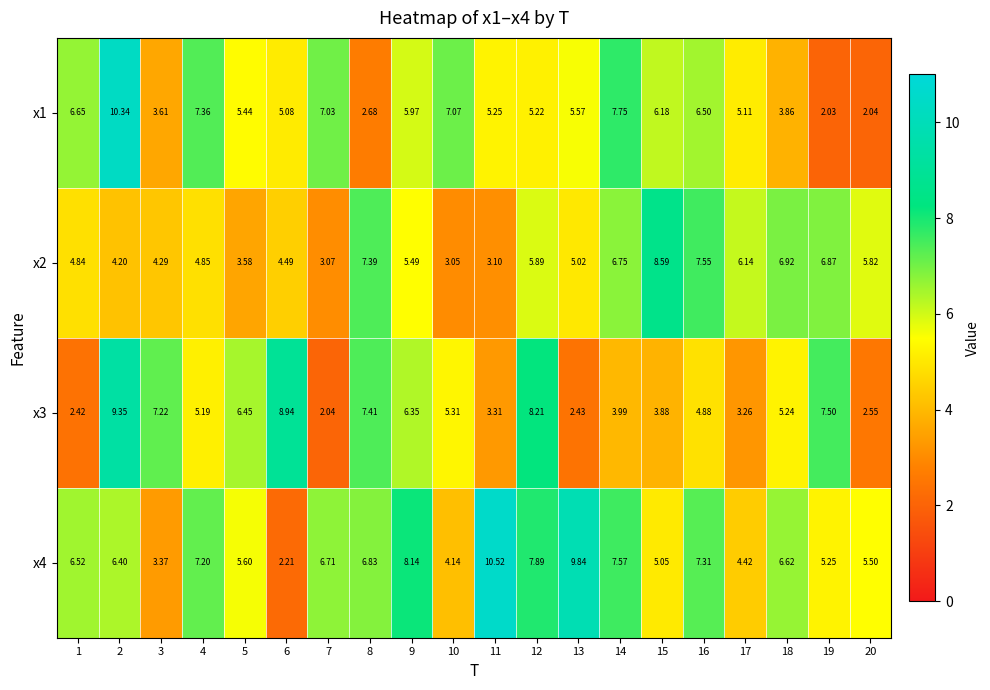

Is the value of x4 at 13 greater than the value of x1 at 18?

Yes